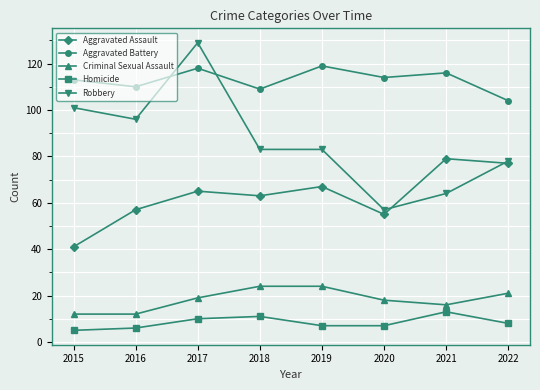

Between 2015 and 2017, which series saw the biggest shift?

Robbery